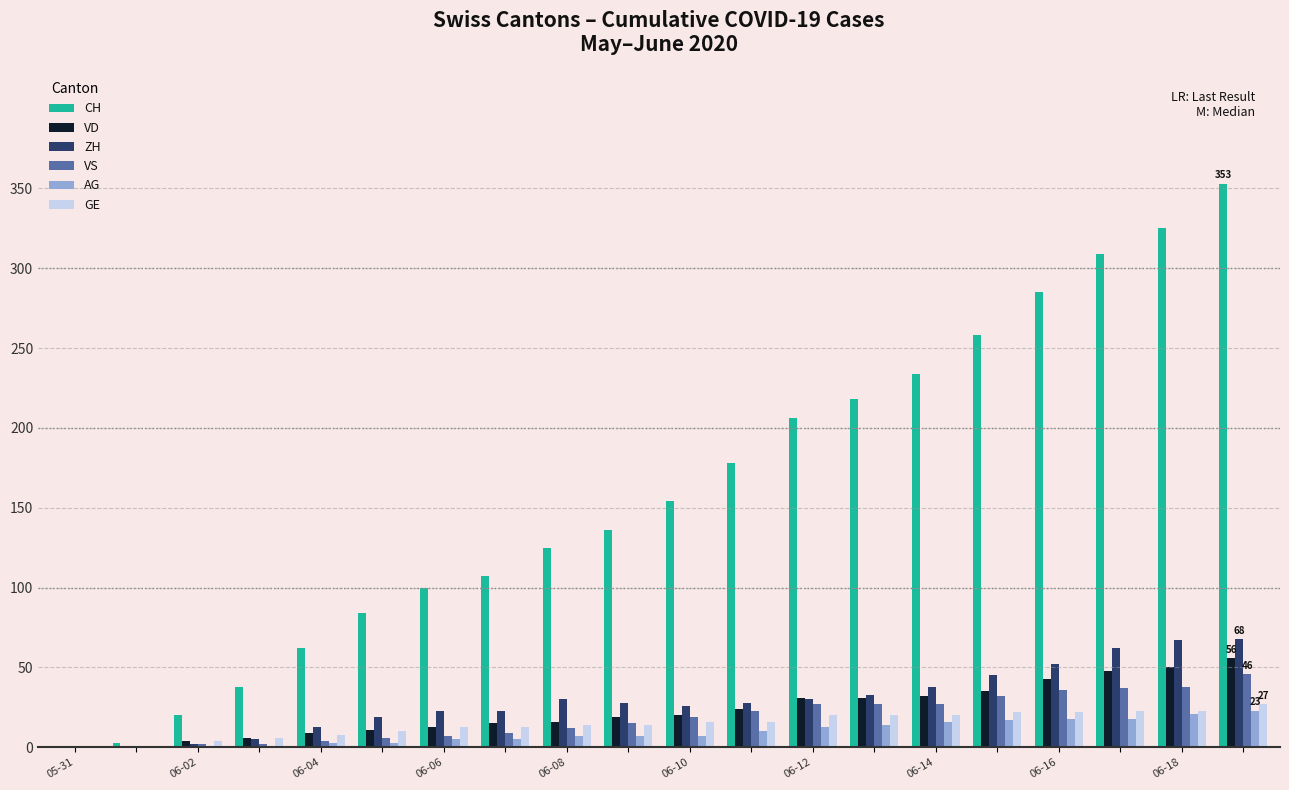

Which series has the widest spread of values?

CH